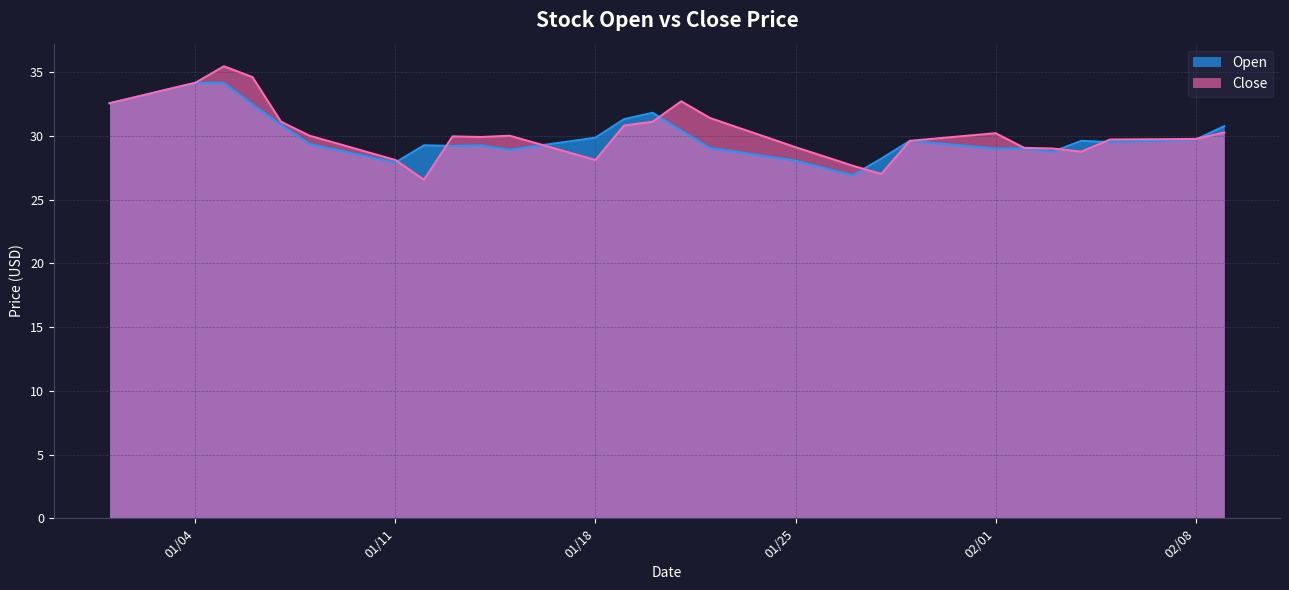

The value of Close at 2021-01-09 is 20.0. True or false?

False